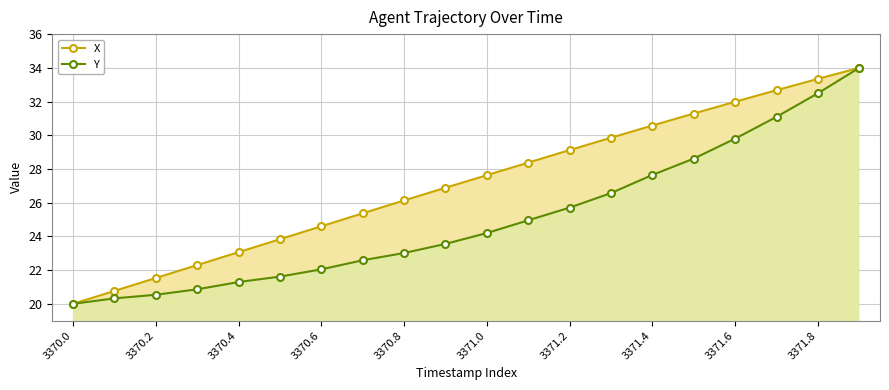

At which category is the sum across all series the highest?

19